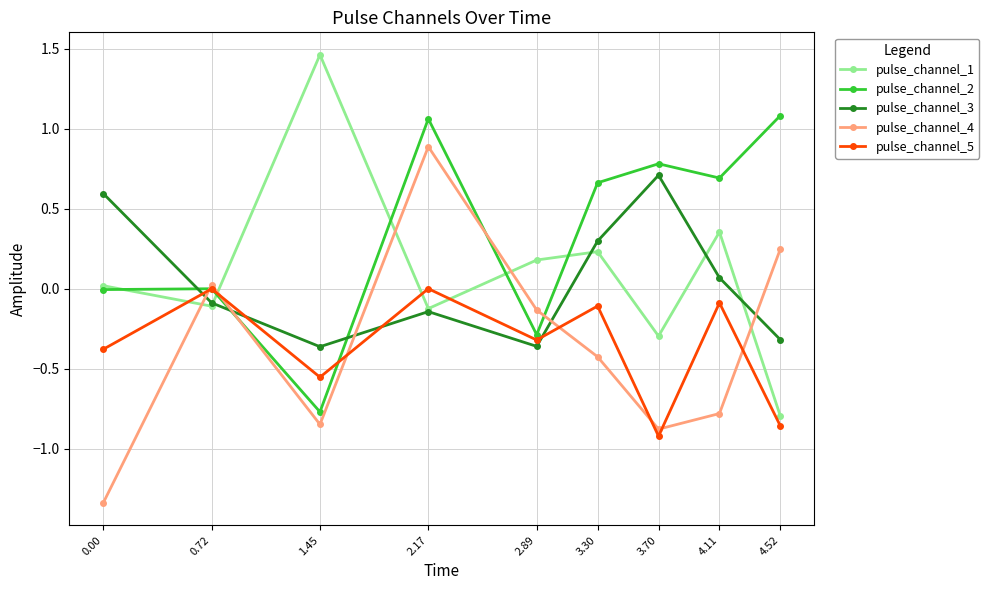

The value of pulse_channel_1 at 4.52 is -1.4. True or false?

False